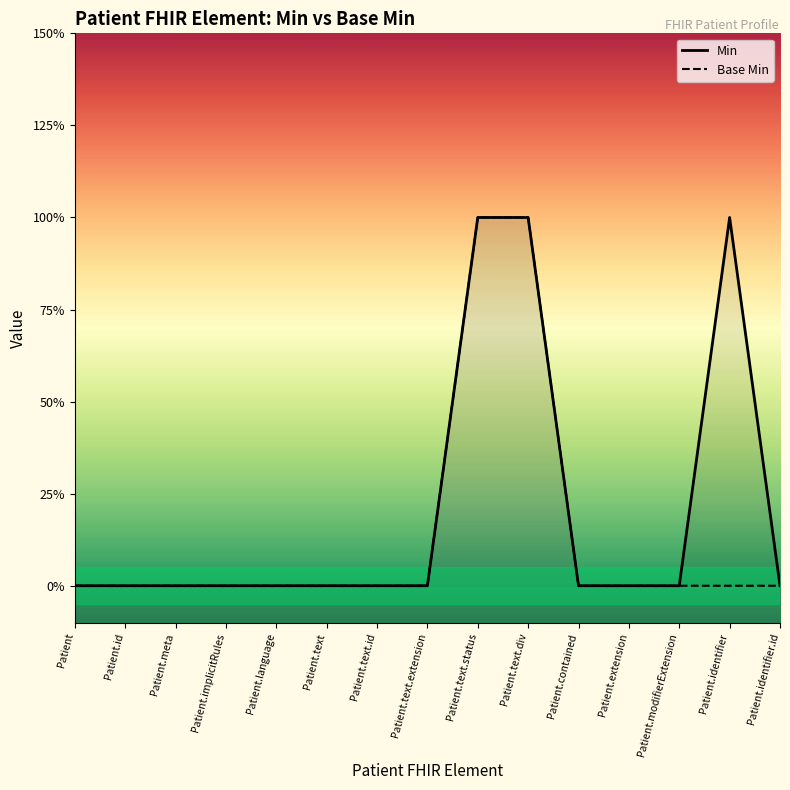

True or false: Base Min and Min cross at least once.

False